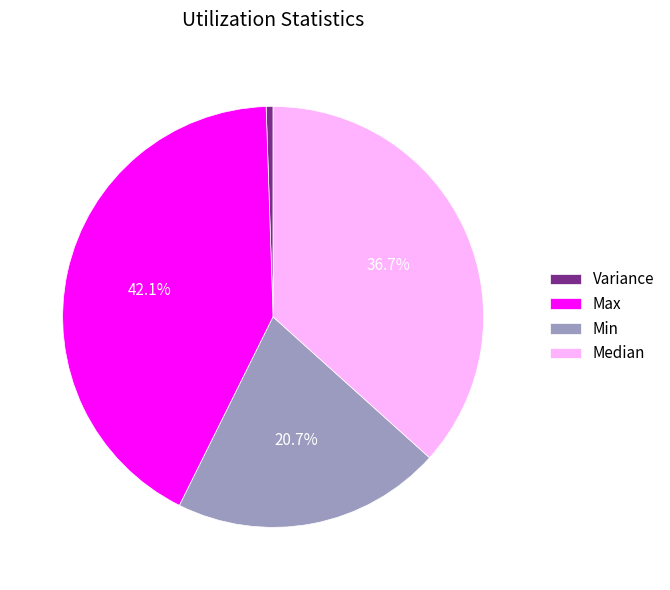

Which slice is the smallest?

Variance